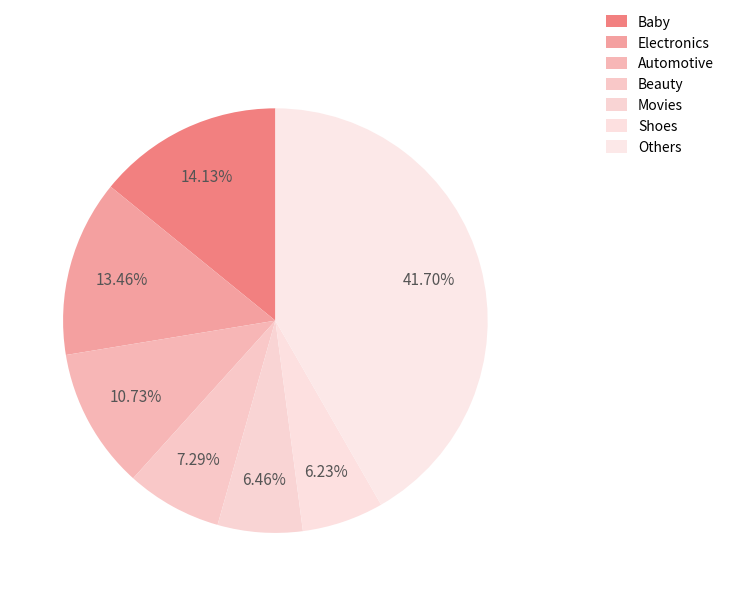

Count the number of slices in the pie.

7